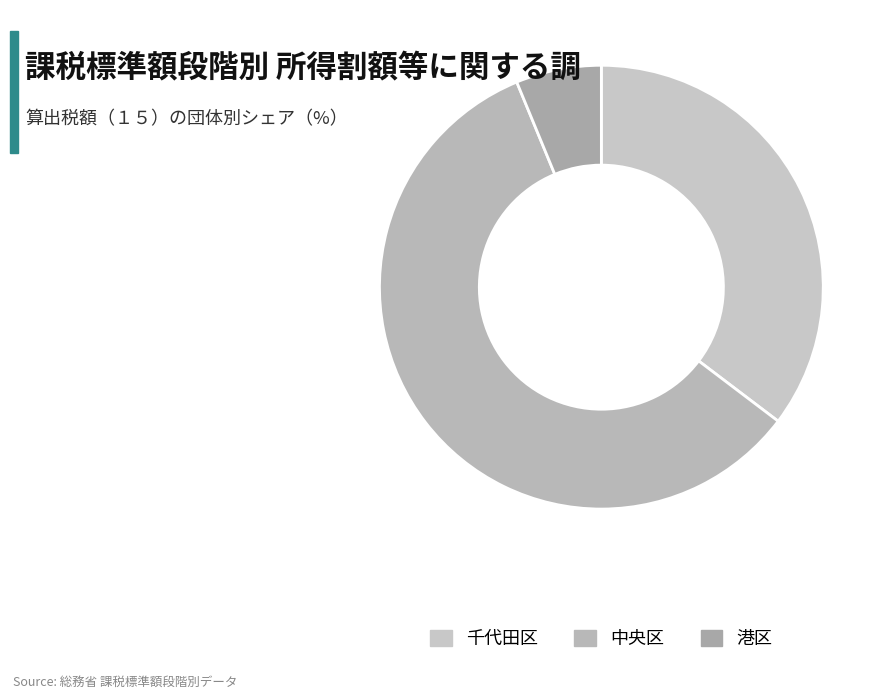

Count the number of slices in the pie.

3